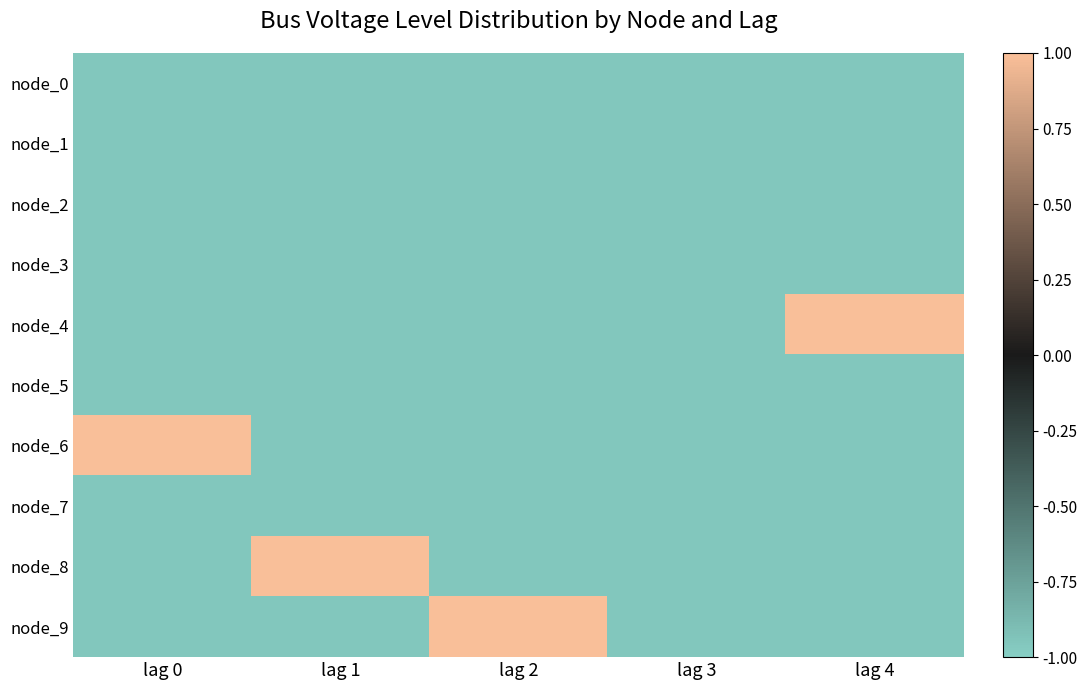

Which series has the largest total across all categories?

node_4